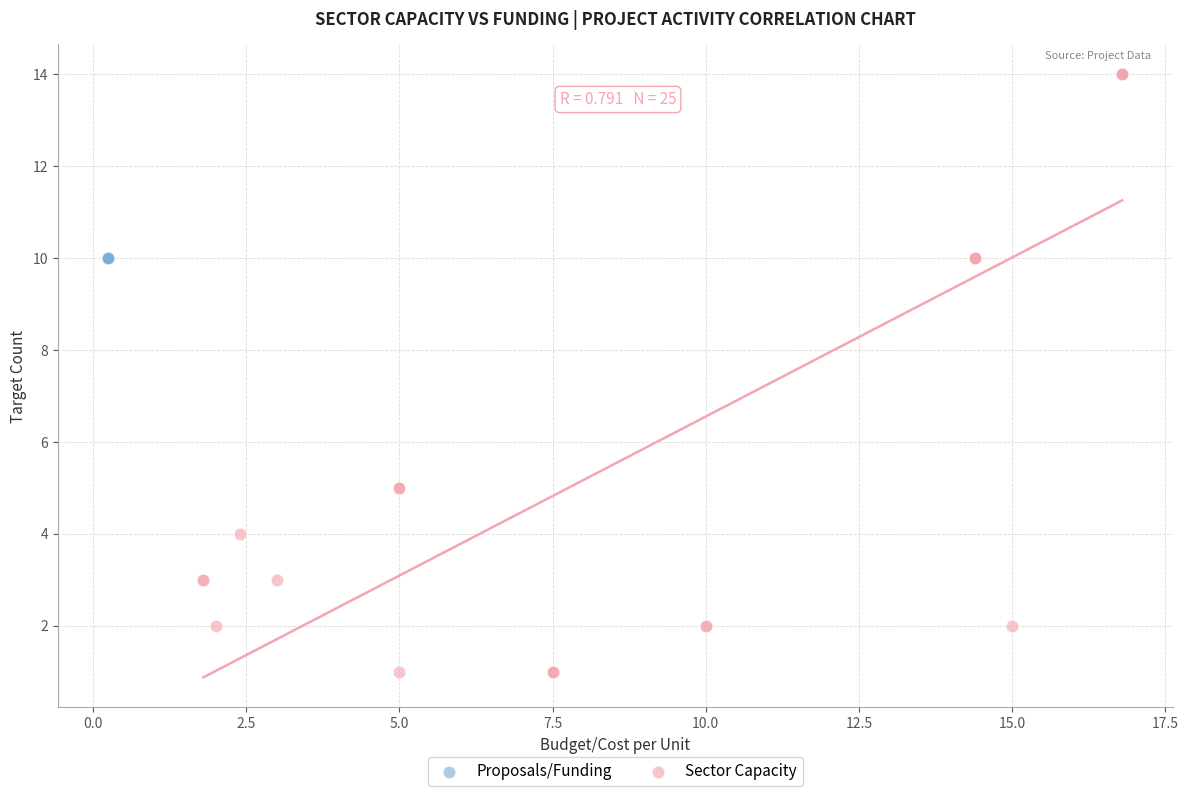

Which series reaches the maximum Y coordinate?

Sector Capacity